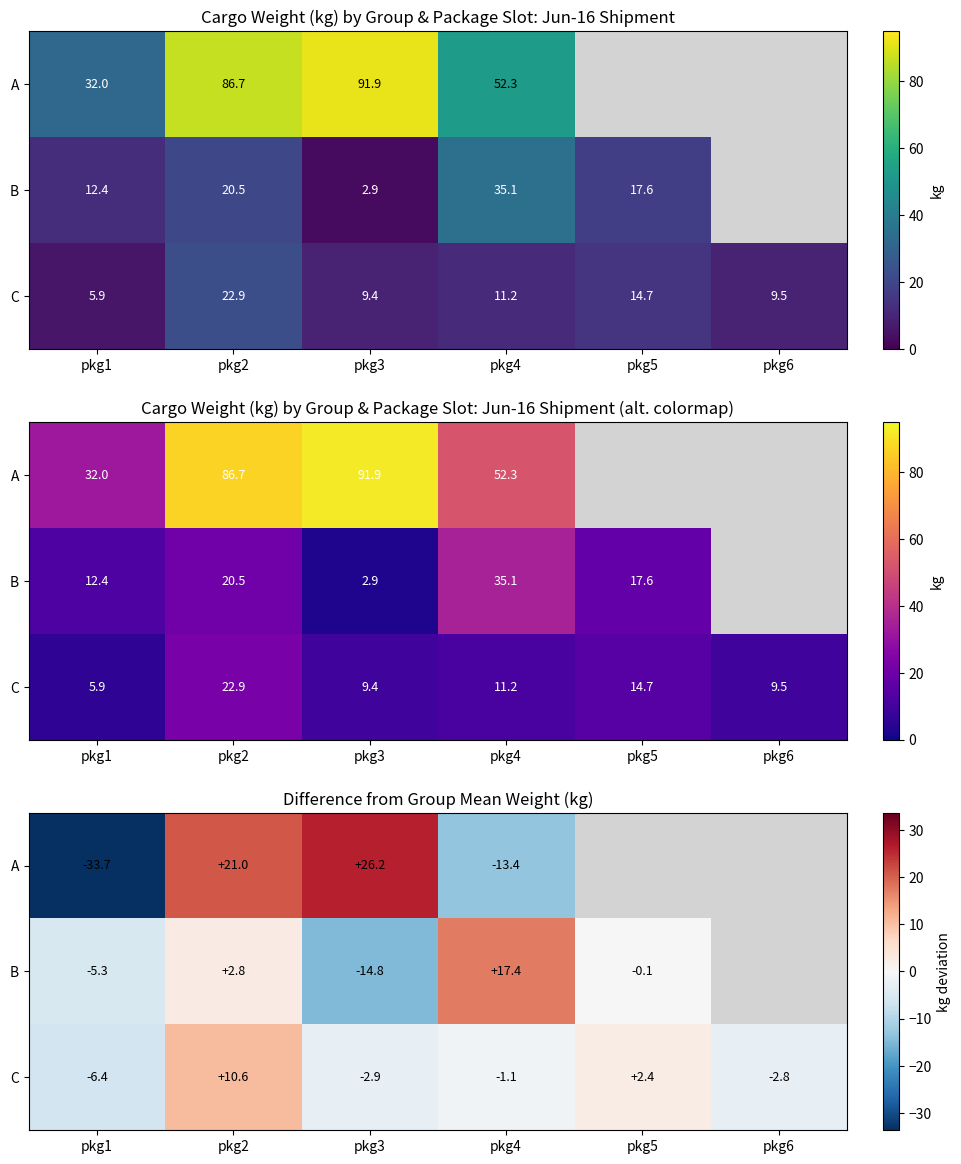

Count the number of categories in the chart.

6